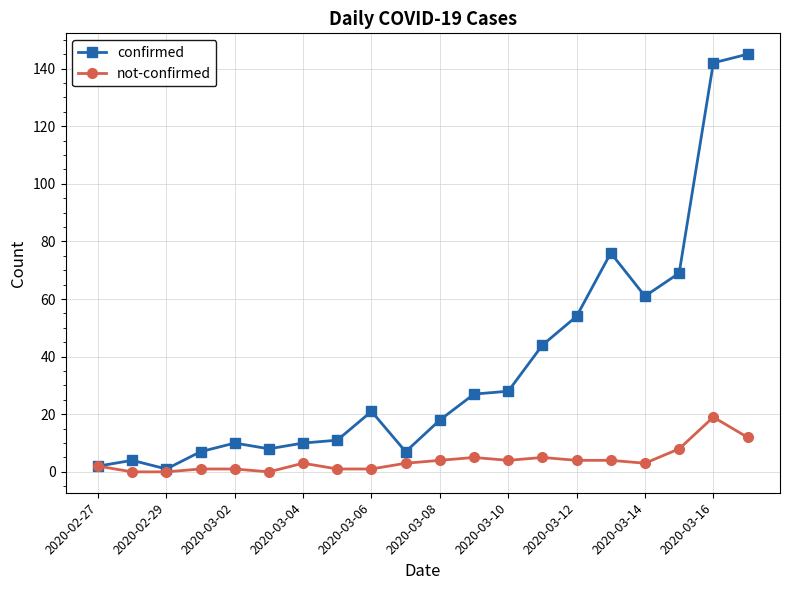

Rank the series by their maximum value, from highest to lowest.

confirmed, not-confirmed